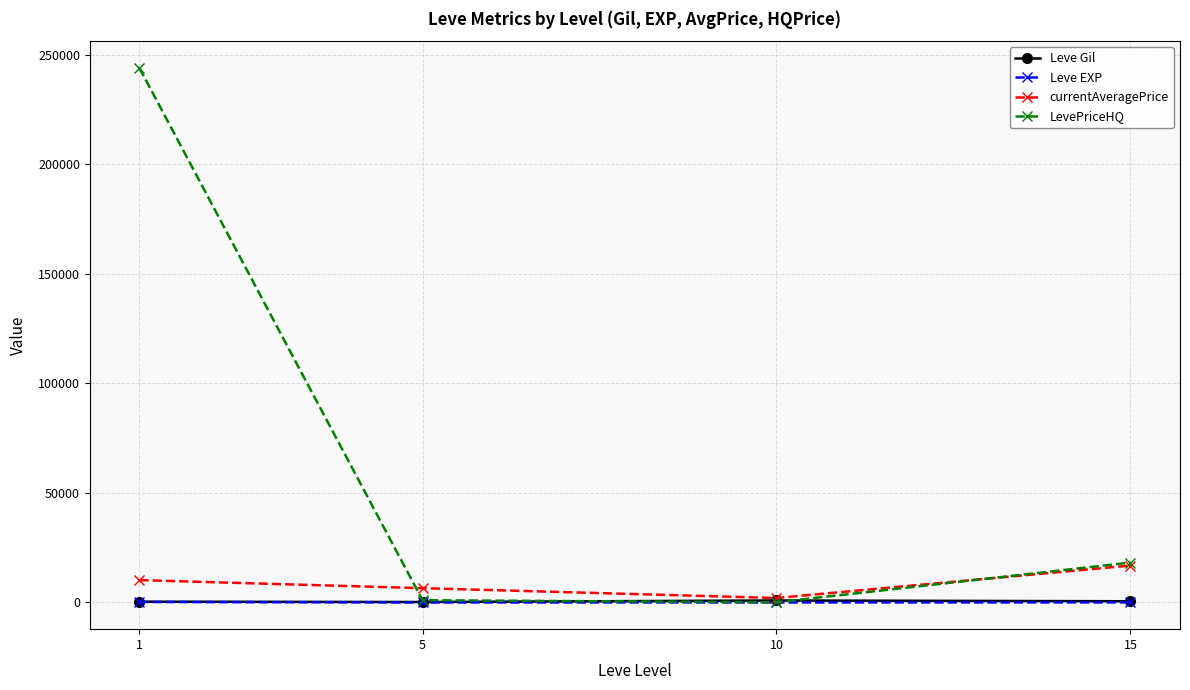

What value does the currentAveragePrice series have at 5?

6517.3